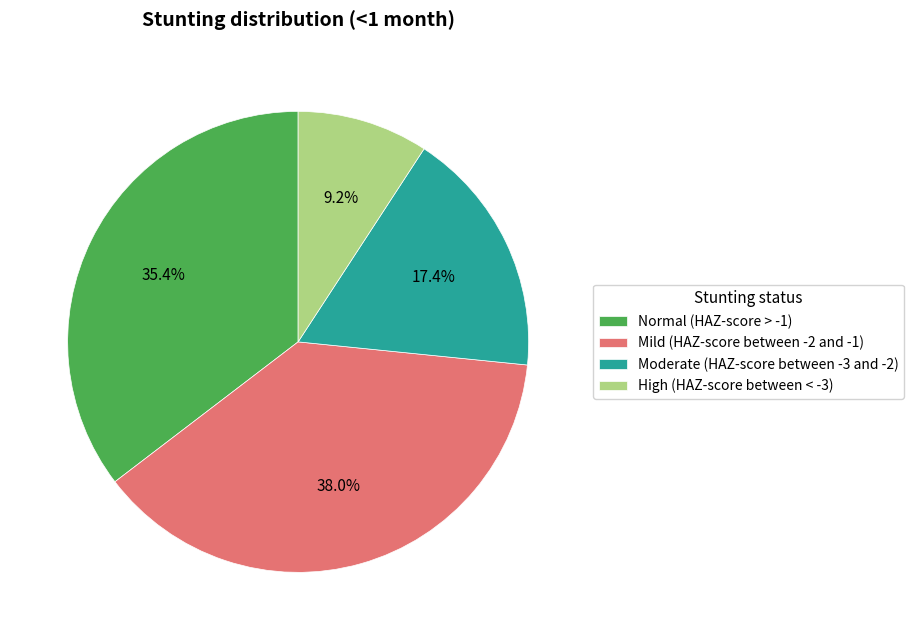

To the nearest percent, what is the average slice percentage?

25%